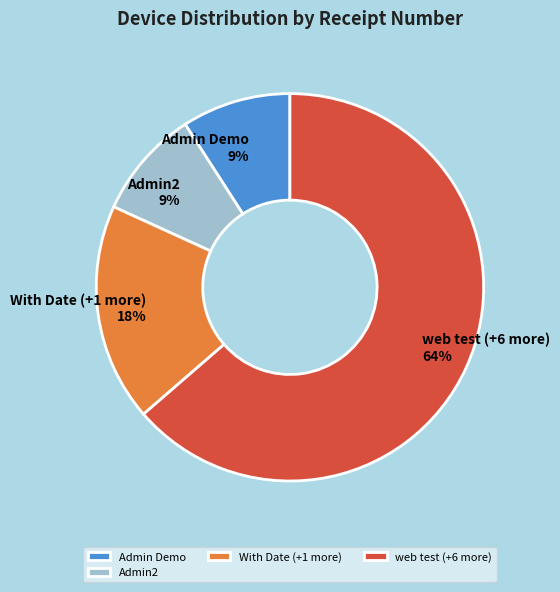

To the nearest percent, what is the average slice percentage?

25%